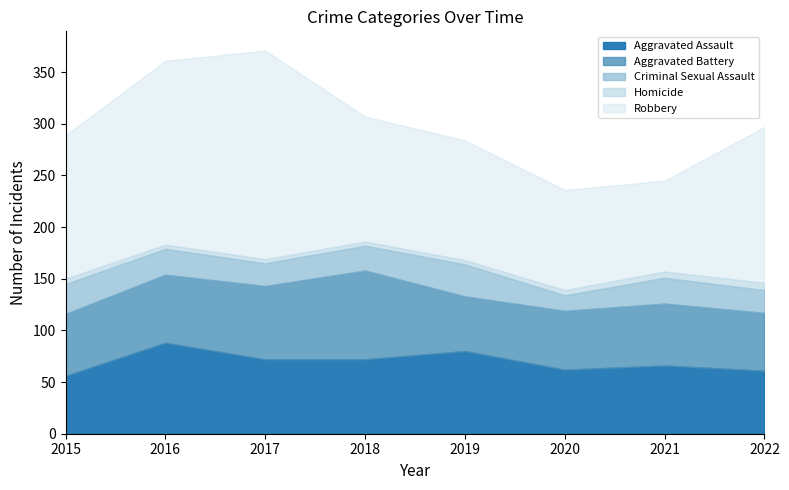

At which label does Aggravated Battery reach its minimum?

2019